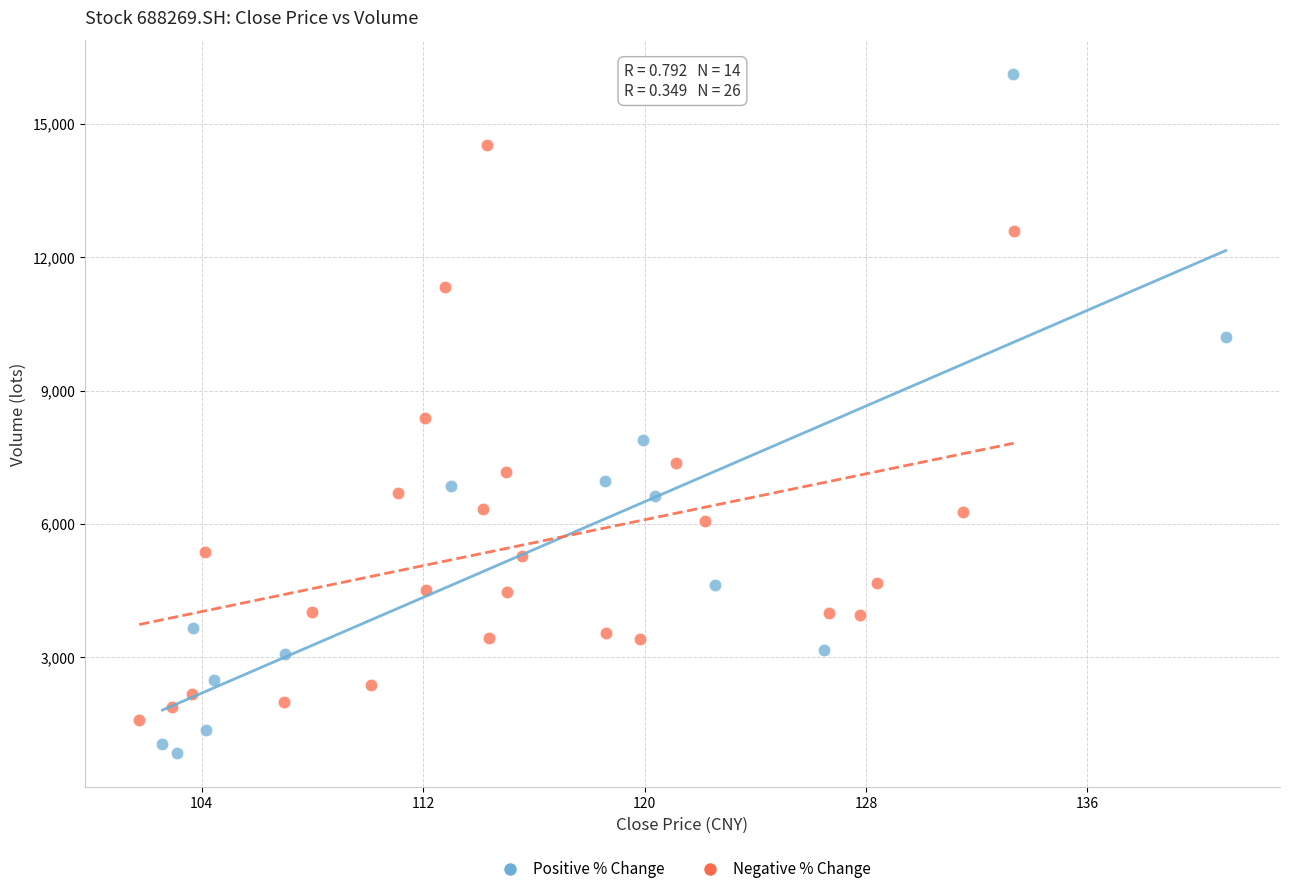

Which series contains the lowest Y value?

Positive % Change